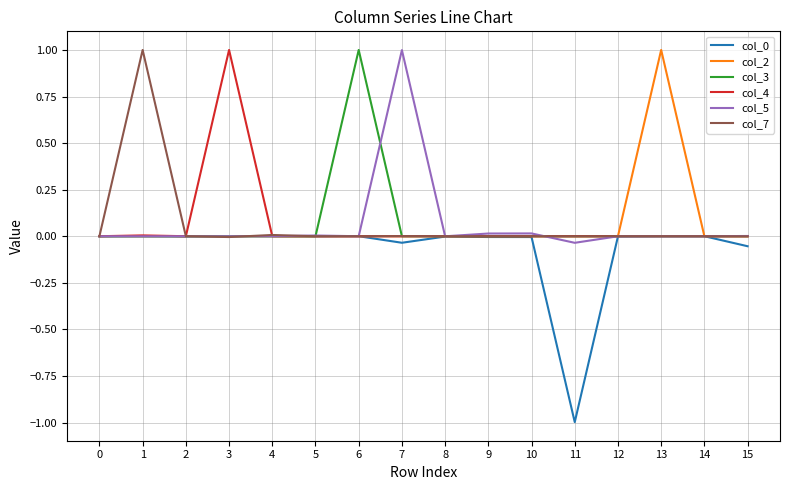

Is it true that col_0 equals -0.0 at 4?

True